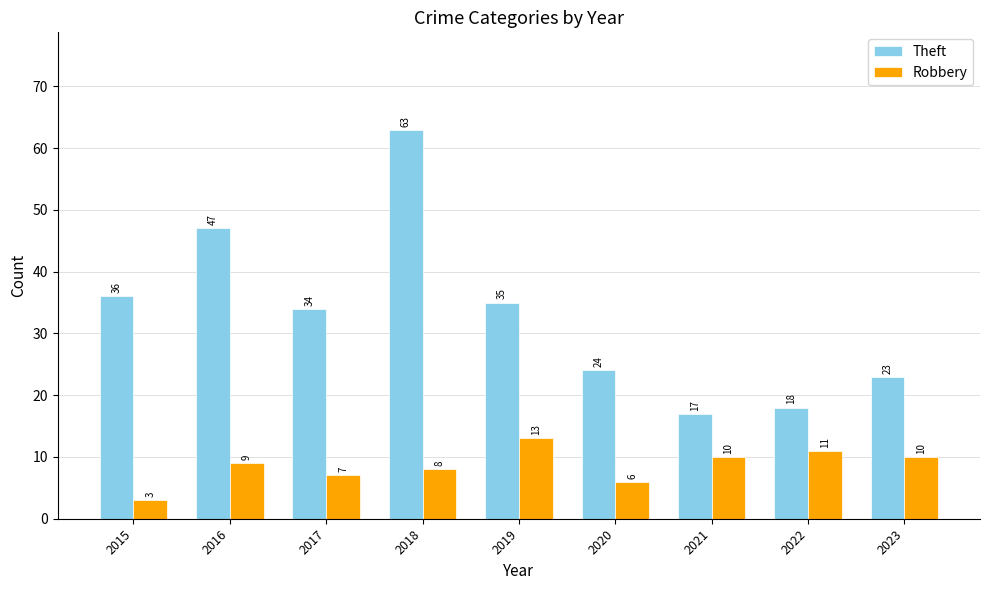

At which category is the sum across all series the highest?

2018